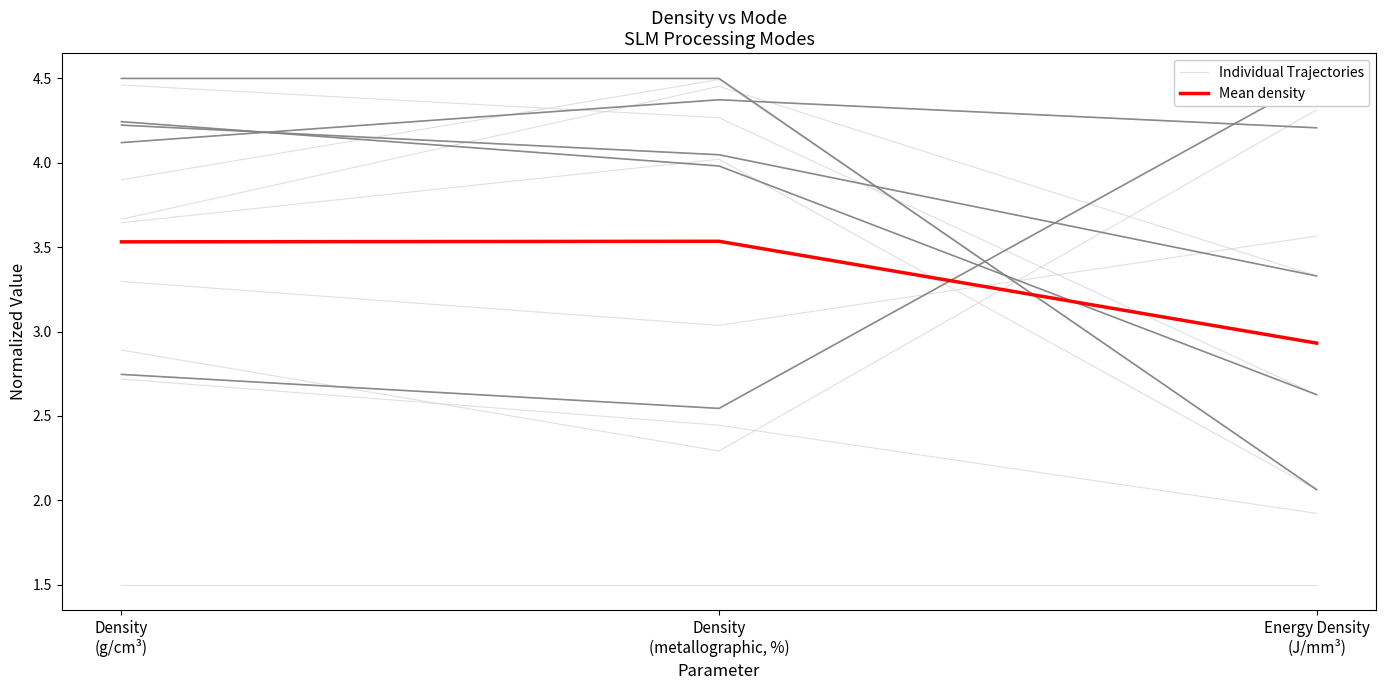

What is the spread (max minus min) of values at Density
(metallographic, %)?

0.4